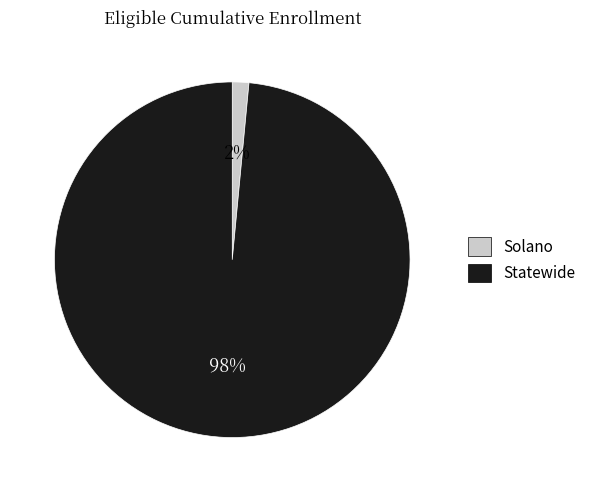

To the nearest percent, what portion does Statewide represent?

98%